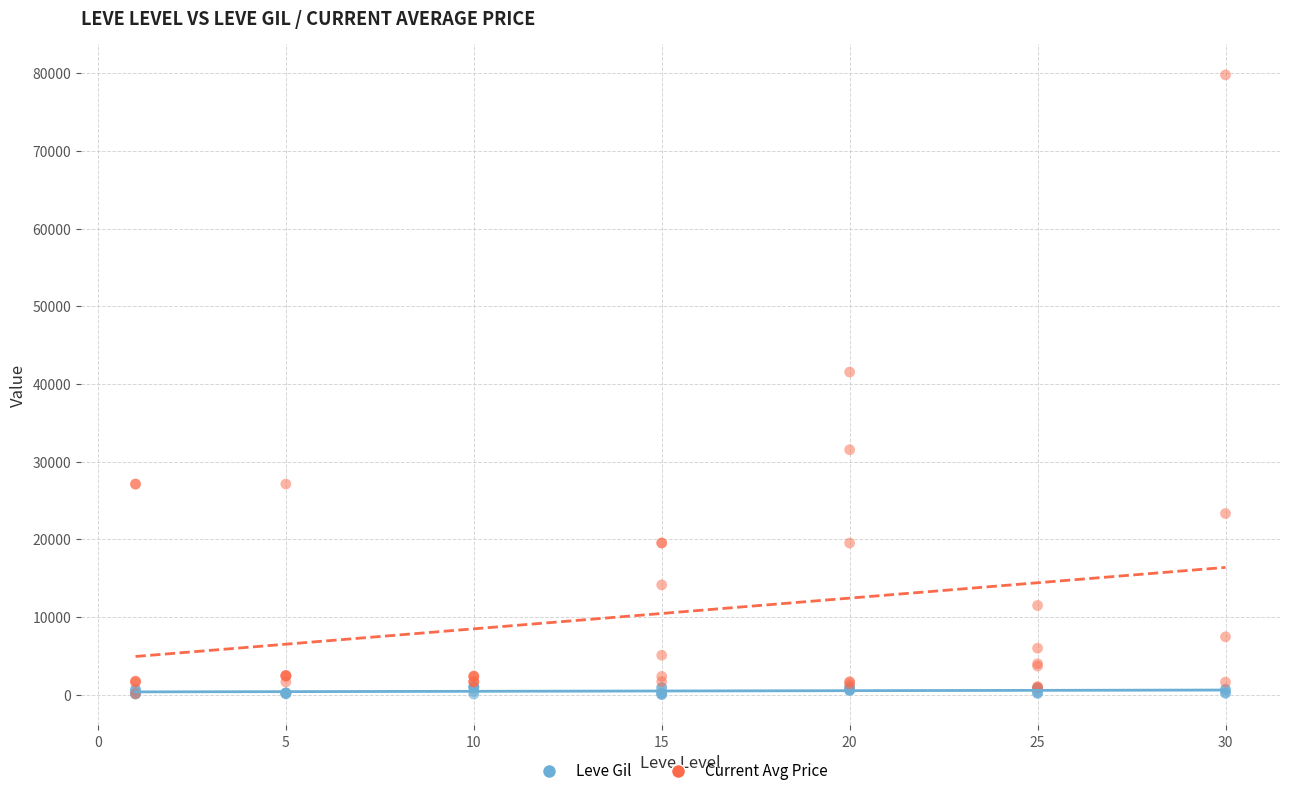

Across all series, what Y value is closest to 39920?

41542